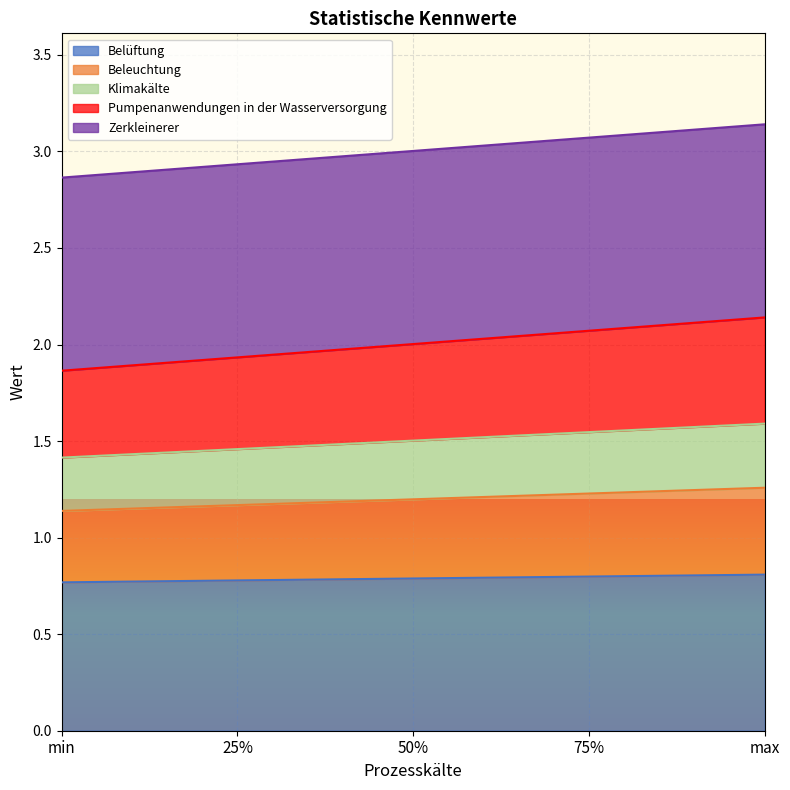

What is the total value across all series at 75%?

3.1